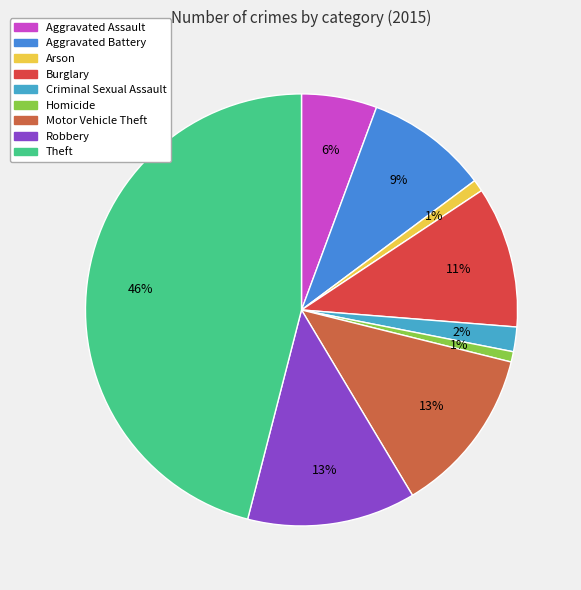

Count the number of slices in the pie.

9